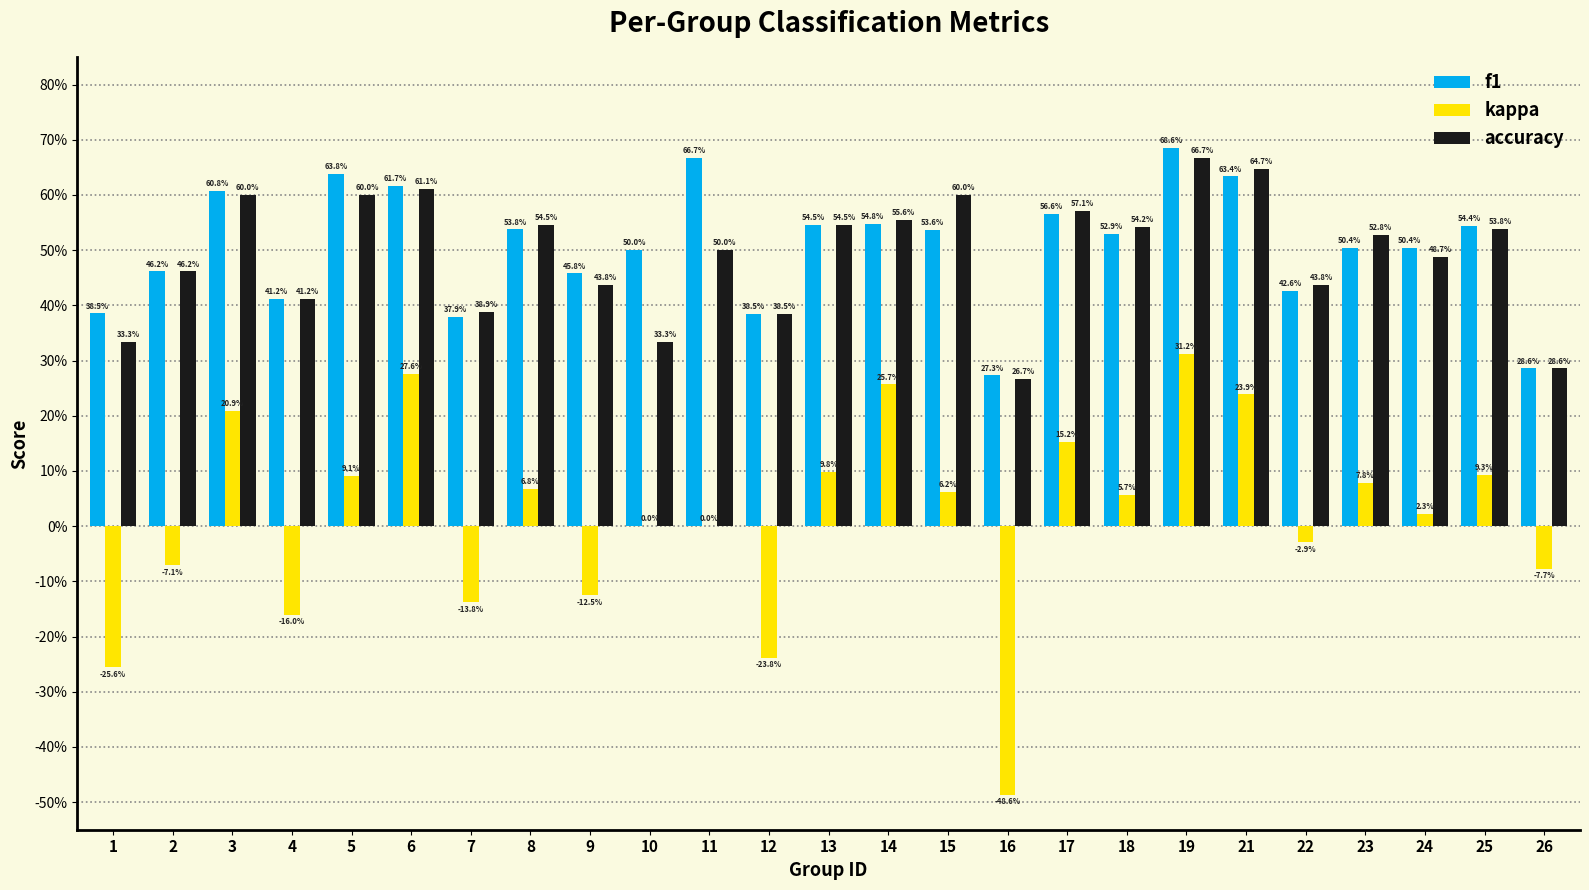

Which label corresponds to the smallest value in the chart?

16